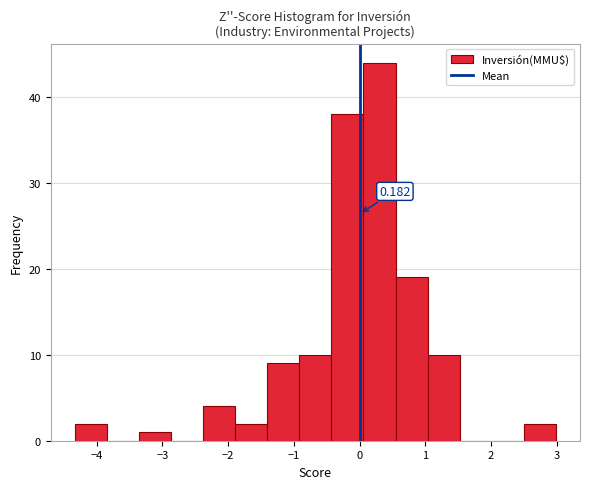

Which range on the x-axis has the tallest bar?

0.1 to 0.5